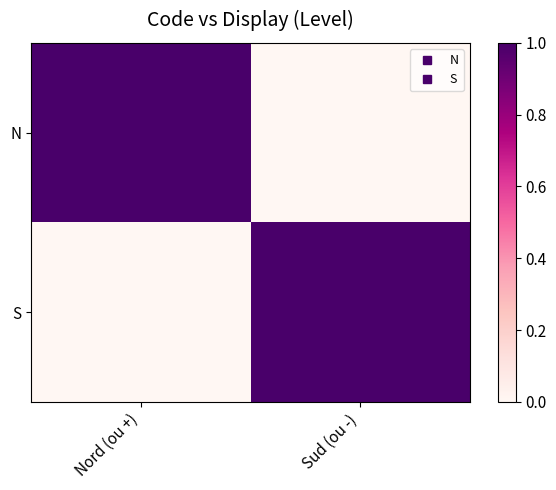

Which series has the widest spread of values?

N